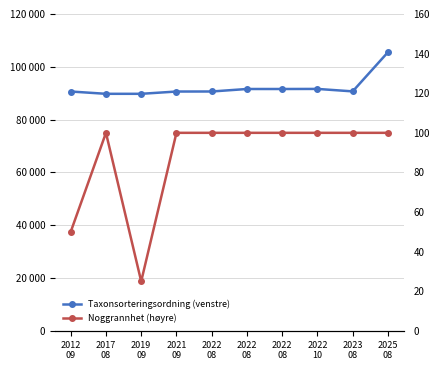

The Taxonsorteringsordning (venstre) series shows 42664 at 2017
08. True or false?

False